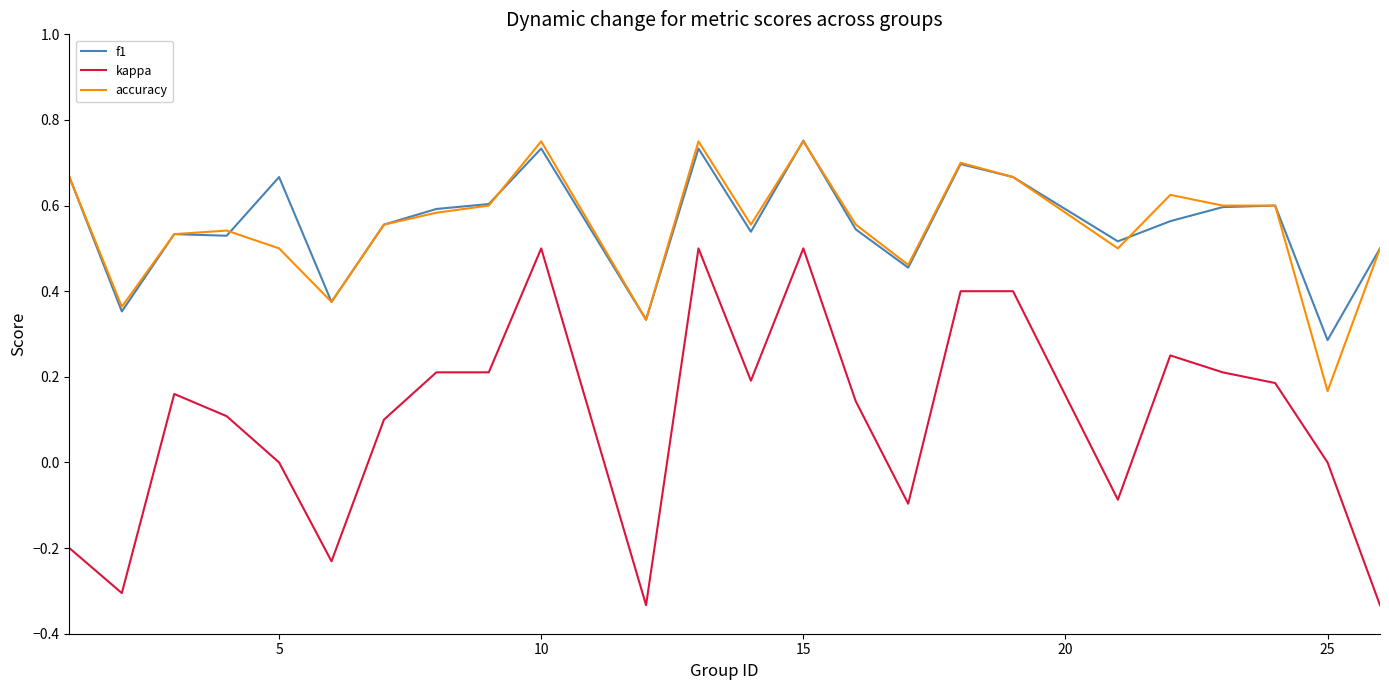

True or false: accuracy and kappa intersect in this chart.

False